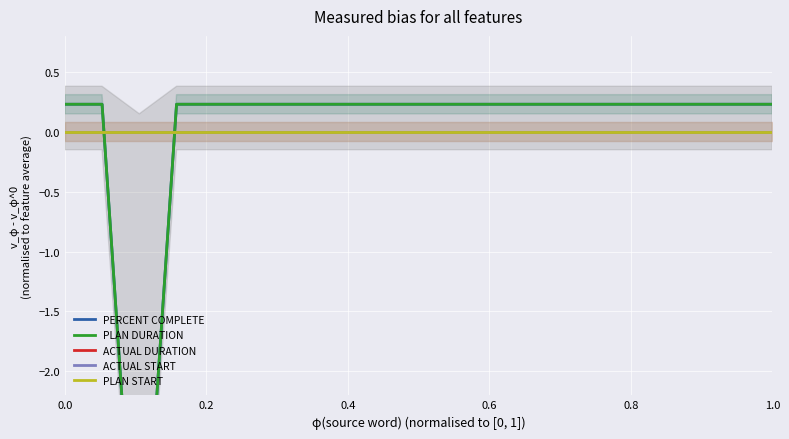

Which series has the largest total across all categories?

PLAN DURATION